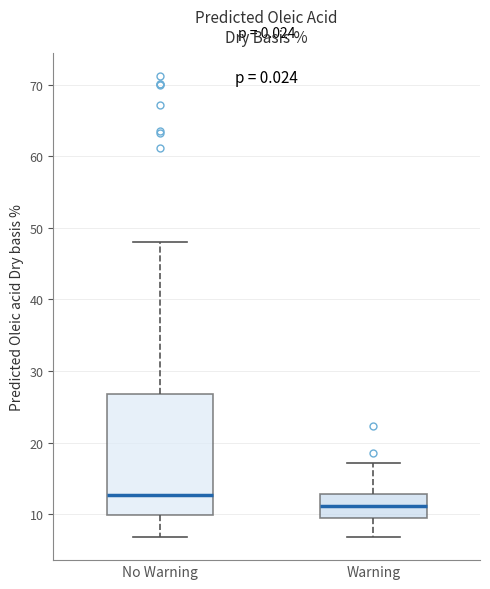

Comparing the boxes themselves (not the whiskers), which one is the tallest?

No Warning